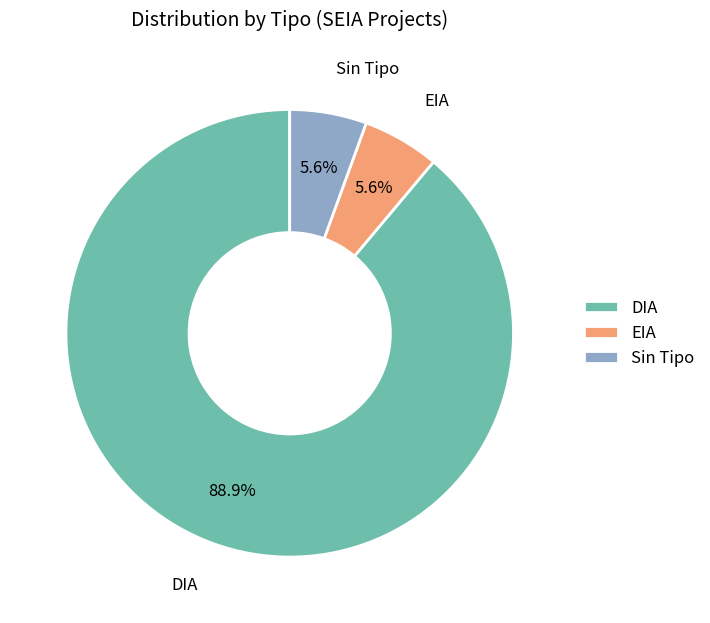

How much of the chart is everything except EIA?

94.4%